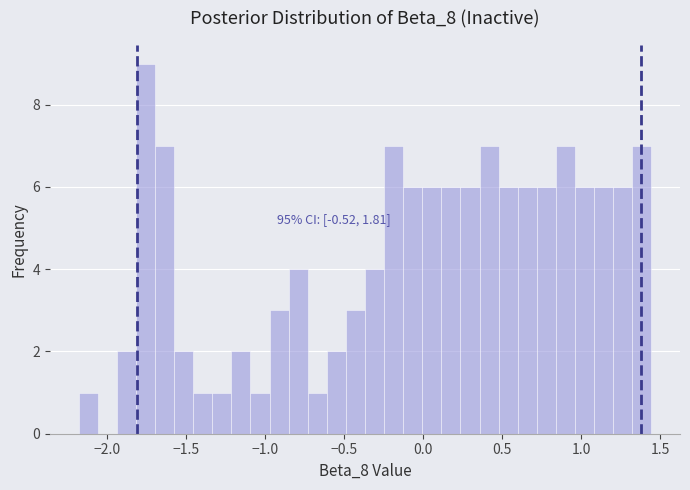

Read against the x-axis, roughly where is the centre of the tallest bar?

-1.75